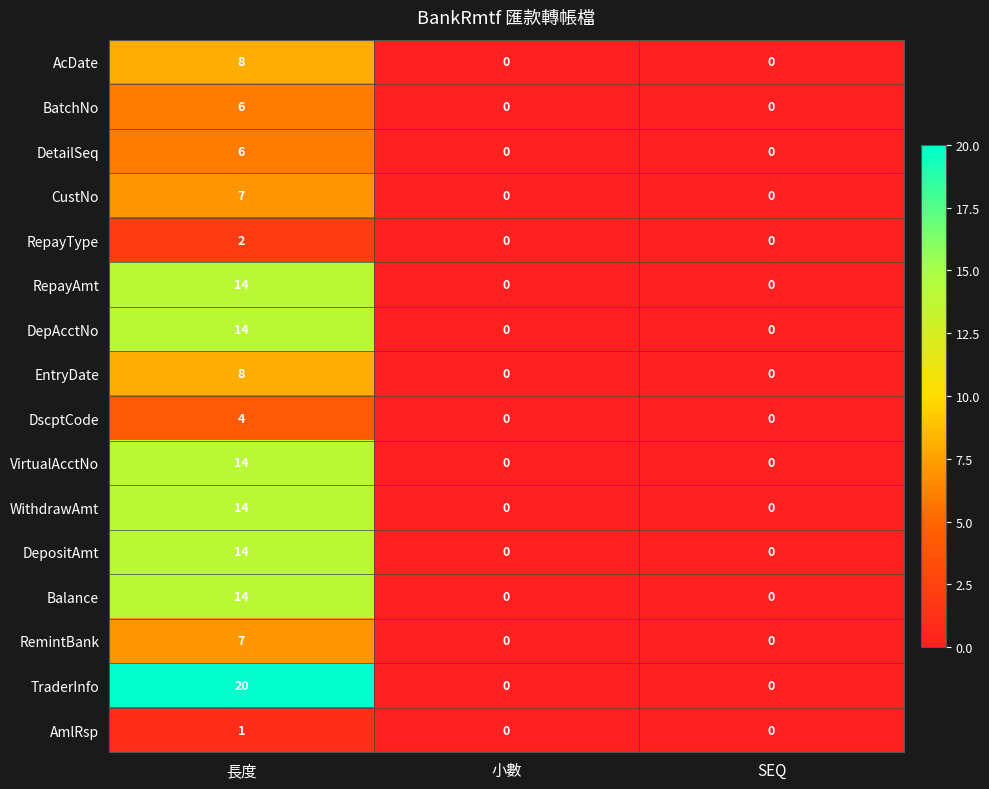

What is the difference between the maximum and minimum values in the AcDate series?

8